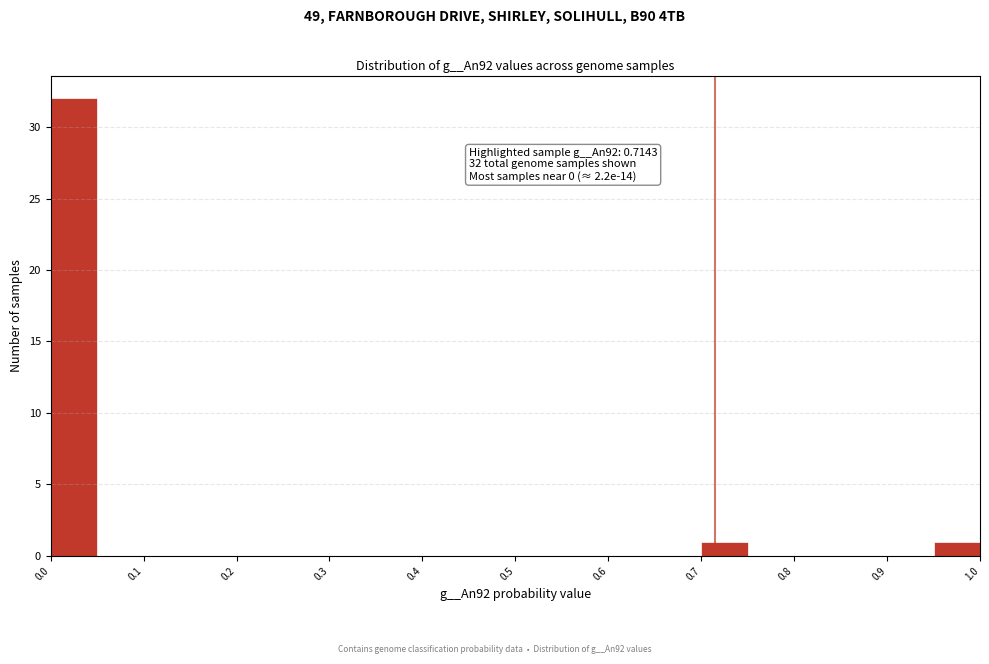

Which range on the x-axis has the tallest bar?

0.00 to 0.05